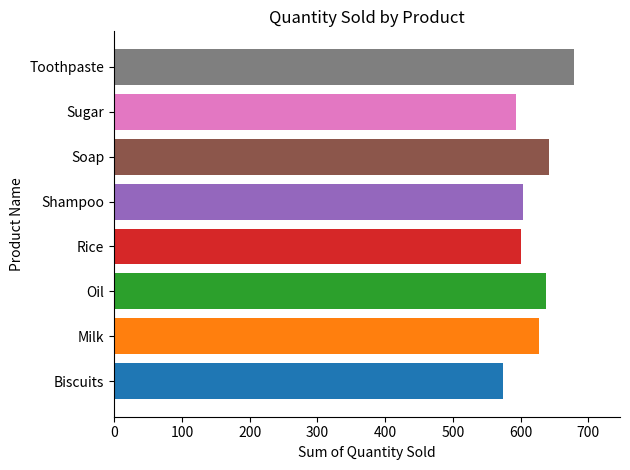

Reading bottom to top, list all the values displayed in this chart.

Biscuits=574	Milk=627	Oil=637	Rice=600	Shampoo=604	Soap=642	Sugar=593	Toothpaste=679